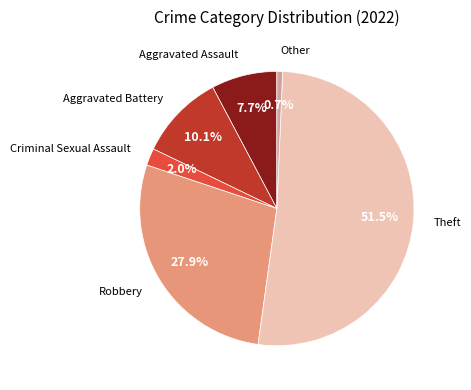

How many segments does this pie chart have?

6